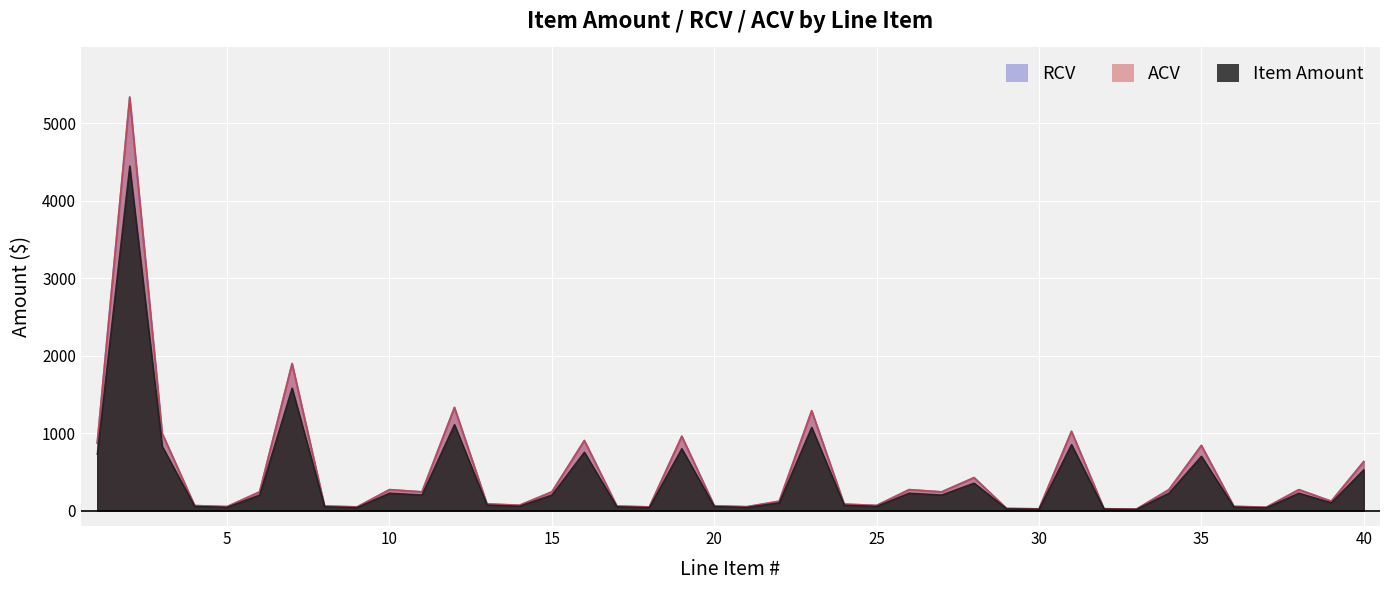

At how many categories does at least one series exceed 2736?

1